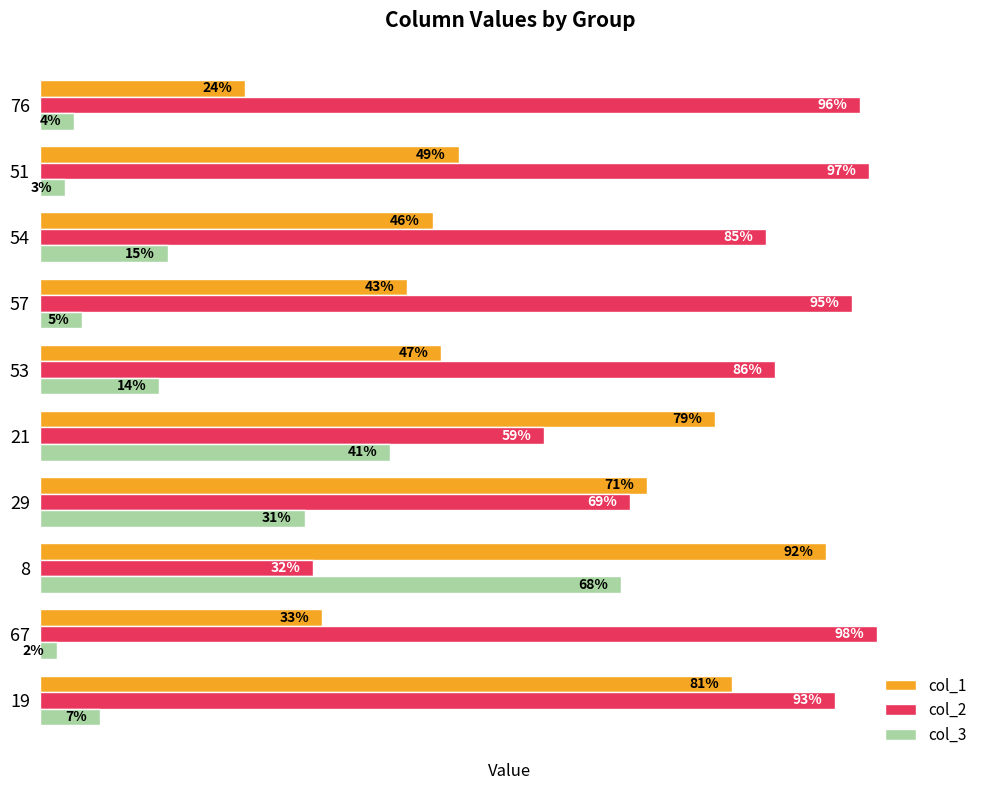

Rank the categories by col_1 value from highest to lowest.

8, 19, 21, 29, 51, 53, 54, 57, 67, 76